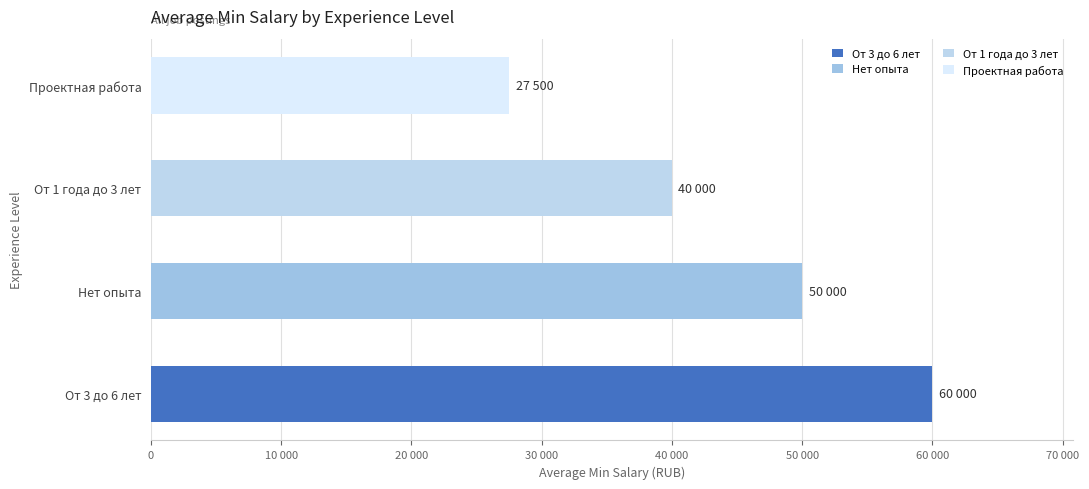

Does the chart contain any negative values?

No